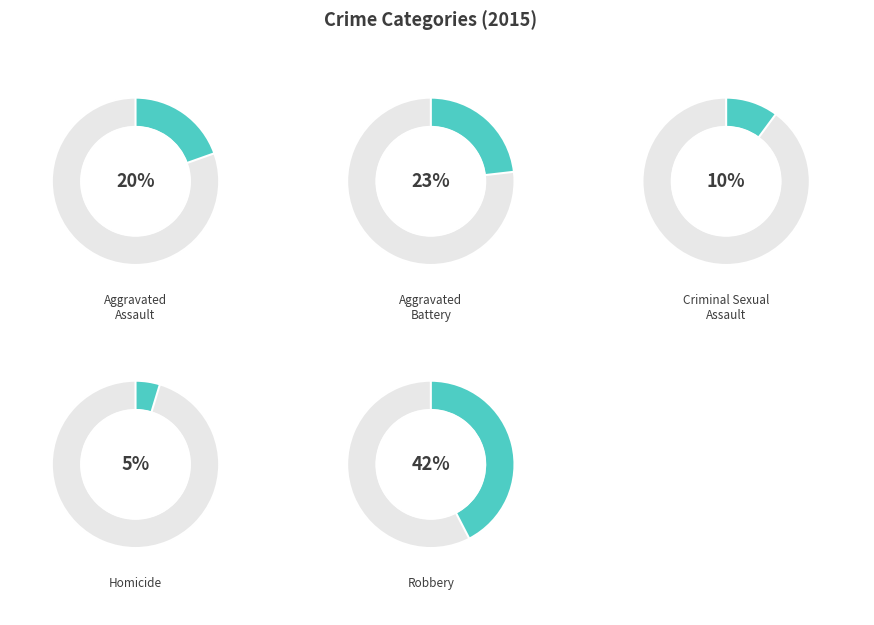

Is Criminal Sexual
Assault the majority of the pie?

No